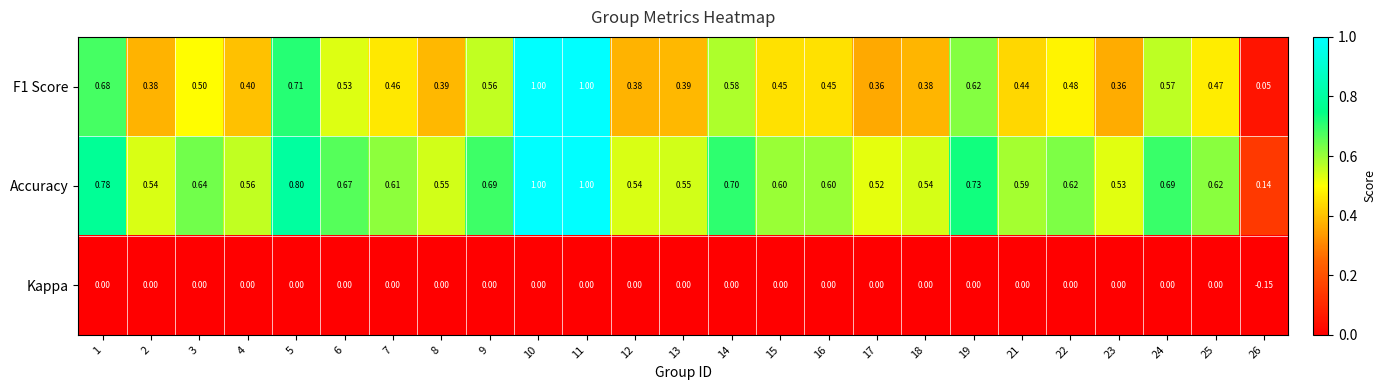

What is the maximum value shown in the chart?

1.0